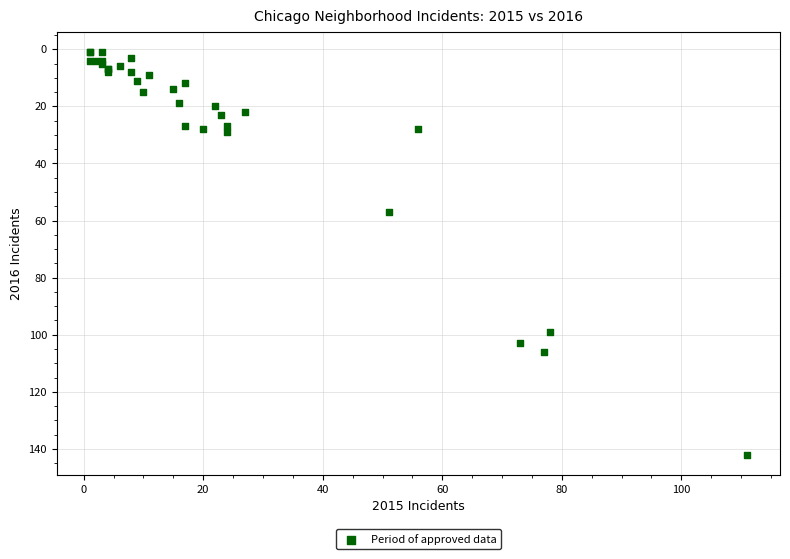

What Y value in the scatter plot is closest to 71?

57